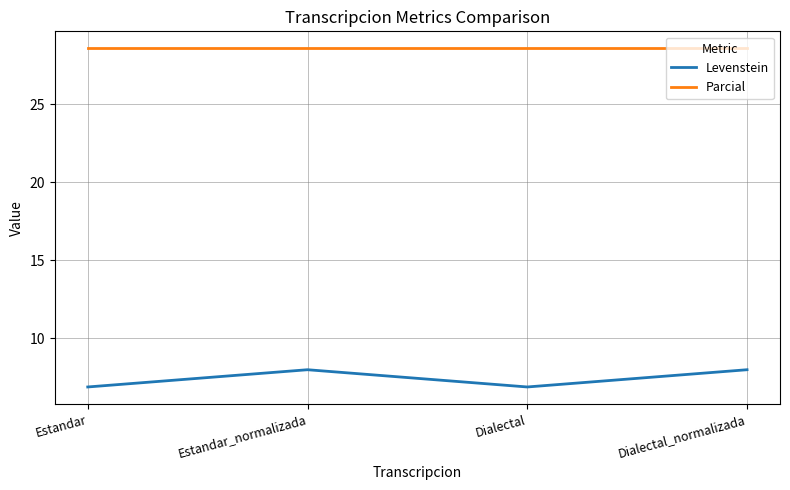

Is this an area chart (filled region under the line)?

No